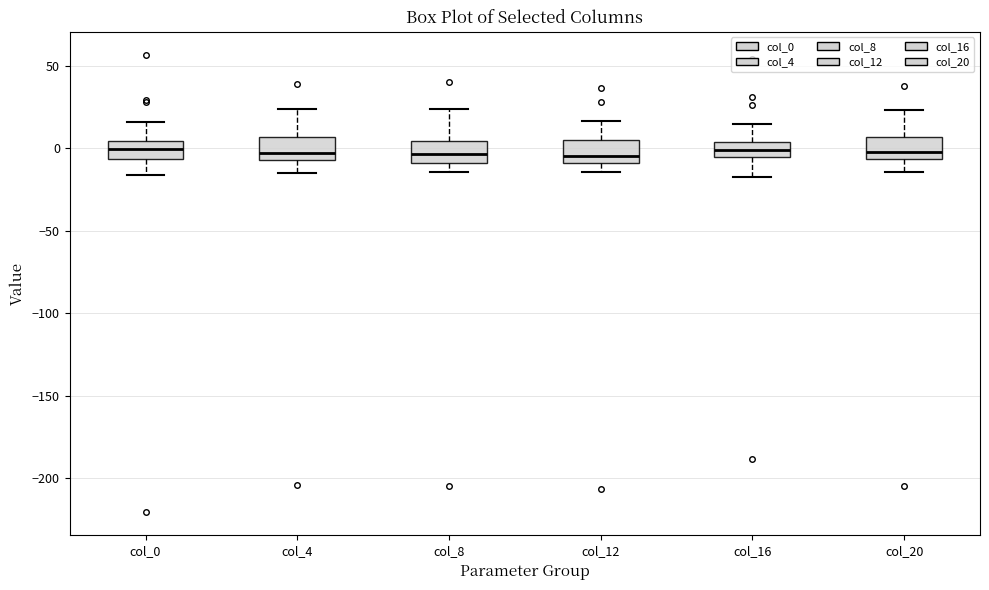

Where does the upper whisker of the box for col_20 end on the y-axis? The values are not printed on the chart, so give them approximately, as read against the axis.

25